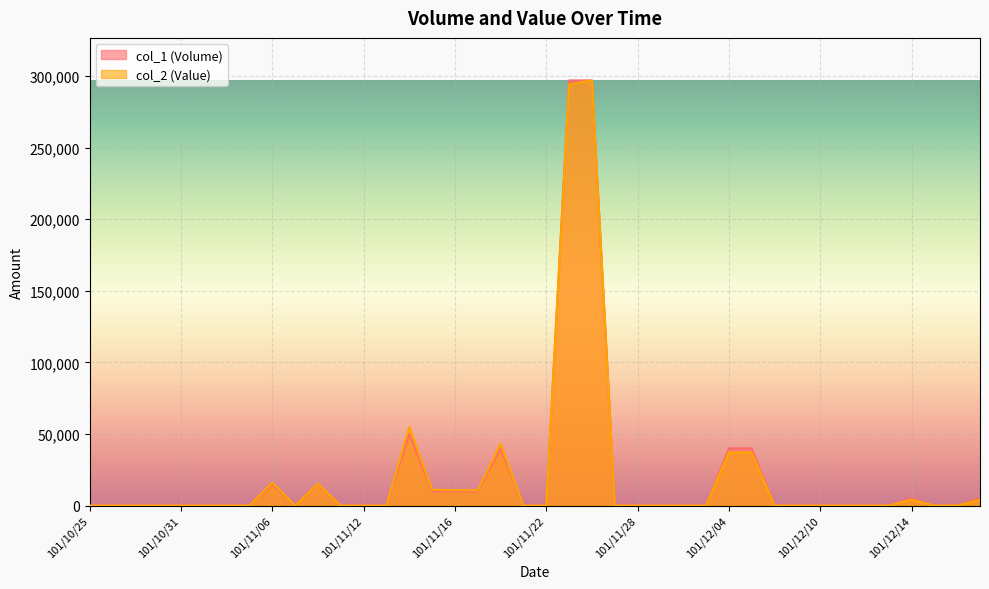

How many lines are shown in the chart?

2